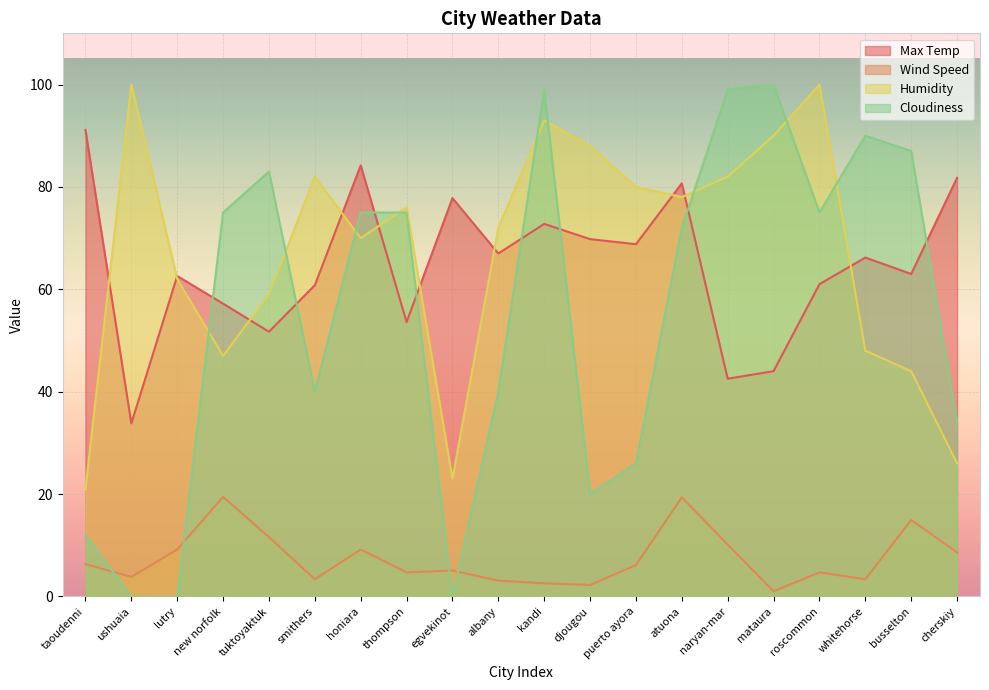

At which category is the sum across all series the highest?

kandi